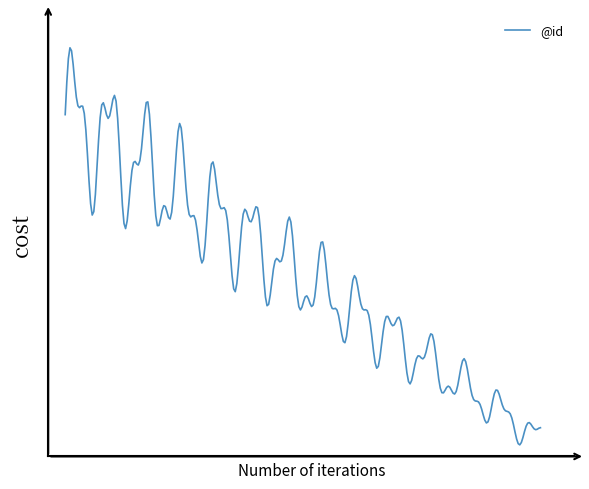

Is this an area chart (filled region under the line)?

No